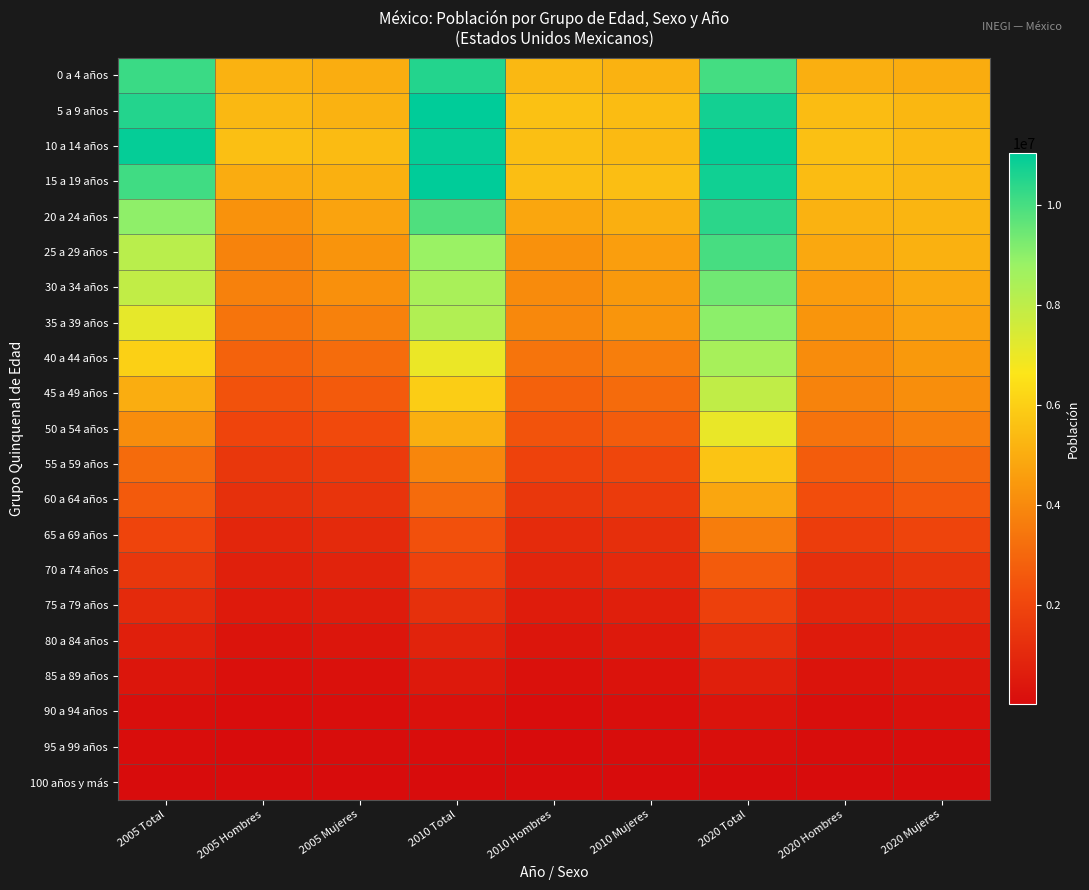

Reading left to right, extract all data points from this chart.

0 a 4 años: 2005 Total=10186243	2005 Hombres=5175913	2005 Mujeres=5010330	2010 Total=10528322	2010 Hombres=5346943	2010 Mujeres=5181379	2020 Total=10047365	2020 Hombres=5077482	2020 Mujeres=4969883
5 a 9 años: 2005 Total=10511738	2005 Hombres=5339127	2005 Mujeres=5172611	2010 Total=11047537	2010 Hombres=5604175	2010 Mujeres=5443362	2020 Total=10764379	2020 Hombres=5453091	2020 Mujeres=5311288
10 a 14 años: 2005 Total=10952123	2005 Hombres=5545910	2005 Mujeres=5406213	2010 Total=10939937	2010 Hombres=5547613	2010 Mujeres=5392324	2020 Total=10943540	2020 Hombres=5554260	2020 Mujeres=5389280
15 a 19 años: 2005 Total=10109021	2005 Hombres=4995906	2005 Mujeres=5113115	2010 Total=11026112	2010 Hombres=5520121	2010 Mujeres=5505991	2020 Total=10806690	2020 Hombres=5462150	2020 Mujeres=5344540
20 a 24 años: 2005 Total=8964629	2005 Hombres=4253440	2005 Mujeres=4711189	2010 Total=9892271	2010 Hombres=4813204	2010 Mujeres=5079067	2020 Total=10422095	2020 Hombres=5165884	2020 Mujeres=5256211
25 a 29 años: 2005 Total=8103358	2005 Hombres=3805724	2005 Mujeres=4297634	2010 Total=8788177	2010 Hombres=4205975	2010 Mujeres=4582202	2020 Total=9993001	2020 Hombres=4861404	2020 Mujeres=5131597
30 a 34 años: 2005 Total=7933951	2005 Hombres=3745974	2005 Mujeres=4187977	2010 Total=8470798	2010 Hombres=4026031	2010 Mujeres=4444767	2020 Total=9420827	2020 Hombres=4527726	2020 Mujeres=4893101
35 a 39 años: 2005 Total=7112526	2005 Hombres=3371372	2005 Mujeres=3741154	2010 Total=8292987	2010 Hombres=3964738	2010 Mujeres=4328249	2020 Total=9020276	2020 Hombres=4331530	2020 Mujeres=4688746
40 a 44 años: 2005 Total=6017268	2005 Hombres=2871549	2005 Mujeres=3145719	2010 Total=7009226	2010 Hombres=3350322	2010 Mujeres=3658904	2020 Total=8503586	2020 Hombres=4062304	2020 Mujeres=4441282
45 a 49 años: 2005 Total=5015255	2005 Hombres=2388149	2005 Mujeres=2627106	2010 Total=5928730	2010 Hombres=2824364	2010 Mujeres=3104366	2020 Total=7942413	2020 Hombres=3812344	2020 Mujeres=4130069
50 a 54 años: 2005 Total=4090650	2005 Hombres=1959720	2005 Mujeres=2130930	2010 Total=5064291	2010 Hombres=2402451	2010 Mujeres=2661840	2020 Total=7037532	2020 Hombres=3332163	2020 Mujeres=3705369
55 a 59 años: 2005 Total=3117071	2005 Hombres=1497981	2005 Mujeres=1619090	2010 Total=3895365	2010 Hombres=1869537	2010 Mujeres=2025828	2020 Total=5695958	2020 Hombres=2692976	2020 Mujeres=3002982
60 a 64 años: 2005 Total=2622476	2005 Hombres=1243788	2005 Mujeres=1378688	2010 Total=3116466	2010 Hombres=1476667	2010 Mujeres=1639799	2020 Total=4821062	2020 Hombres=2257862	2020 Mujeres=2563200
65 a 69 años: 2005 Total=1958069	2005 Hombres=922592	2005 Mujeres=1035477	2010 Total=2317265	2010 Hombres=1095273	2010 Mujeres=1221992	2020 Total=3645077	2020 Hombres=1706850	2020 Mujeres=1938227
70 a 74 años: 2005 Total=1496691	2005 Hombres=703277	2005 Mujeres=793414	2010 Total=1873934	2010 Hombres=873893	2010 Mujeres=1000041	2020 Total=2647340	2020 Hombres=1233492	2020 Mujeres=1413848
75 a 79 años: 2005 Total=1048315	2005 Hombres=490840	2005 Mujeres=557475	2010 Total=1245483	2010 Hombres=579689	2010 Mujeres=665794	2020 Total=1814582	2020 Hombres=847898	2020 Mujeres=966684
80 a 84 años: 2005 Total=657011	2005 Hombres=296351	2005 Mujeres=360660	2010 Total=798936	2010 Hombres=355277	2010 Mujeres=443659	2020 Total=1175364	2020 Hombres=523812	2020 Mujeres=651552
85 a 89 años: 2005 Total=345154	2005 Hombres=150617	2005 Mujeres=194537	2010 Total=454164	2010 Hombres=197461	2010 Mujeres=256703	2020 Total=659245	2020 Hombres=283351	2020 Mujeres=375894
90 a 94 años: 2005 Total=132325	2005 Hombres=54391	2005 Mujeres=77934	2010 Total=164924	2010 Hombres=68130	2010 Mujeres=96794	2020 Total=266806	2020 Hombres=107358	2020 Mujeres=159448
95 a 99 años: 2005 Total=61145	2005 Hombres=24439	2005 Mujeres=36706	2010 Total=65732	2010 Hombres=25920	2010 Mujeres=39812	2020 Total=95205	2020 Hombres=36615	2020 Mujeres=58590
100 años y más: 2005 Total=17649	2005 Hombres=6696	2005 Mujeres=10953	2010 Total=18475	2010 Hombres=7228	2010 Mujeres=11247	2020 Total=18295	2020 Hombres=6644	2020 Mujeres=11651